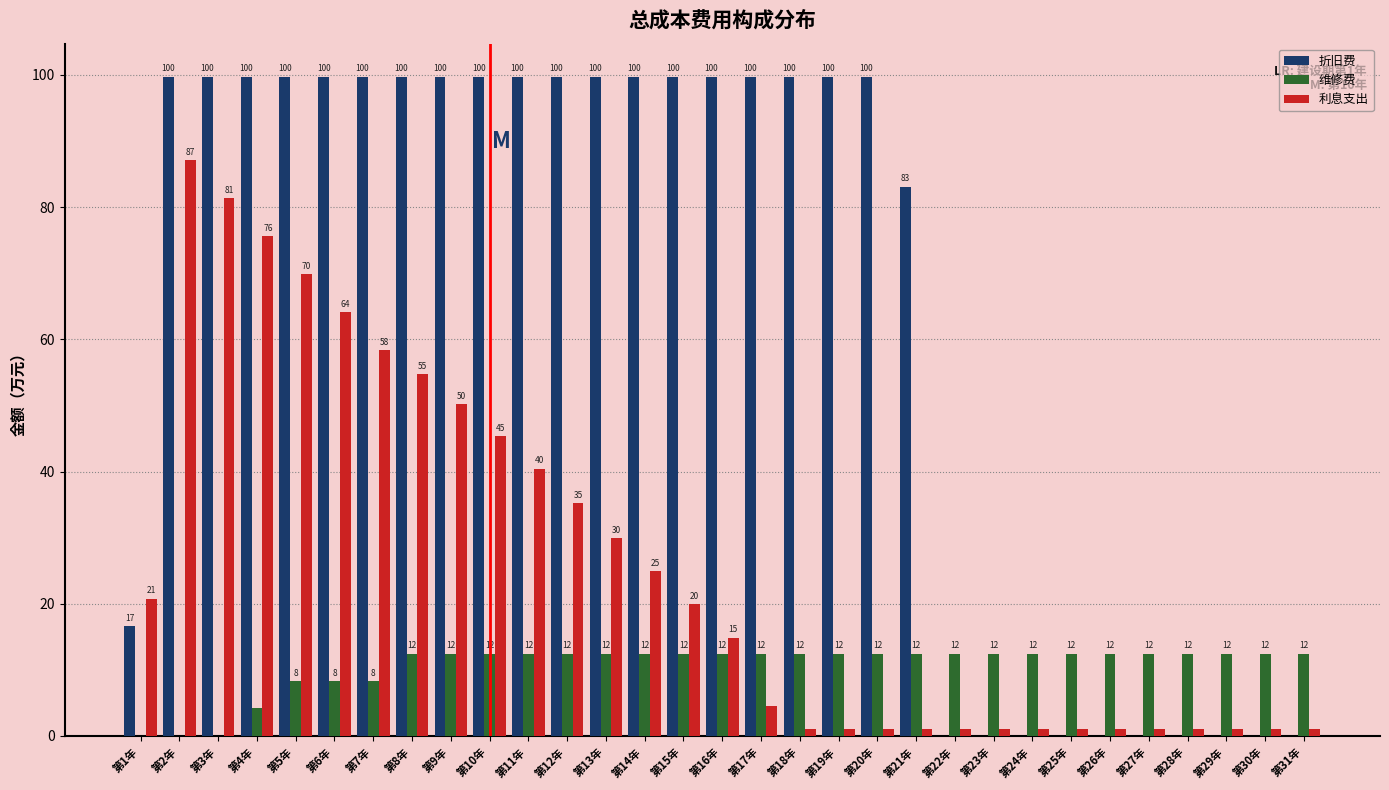

Are the bars horizontal?

No